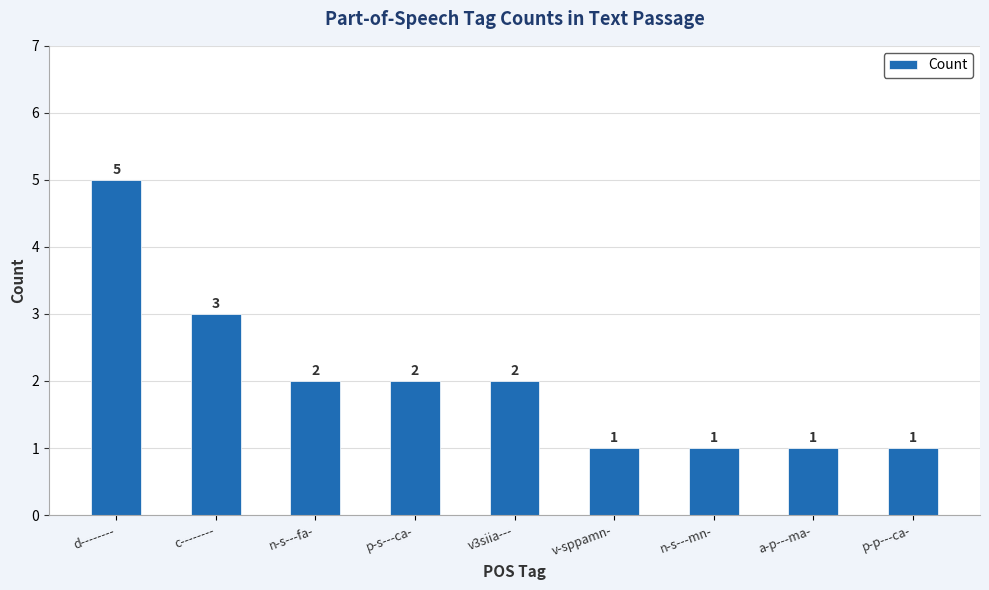

Are the bars horizontal?

No